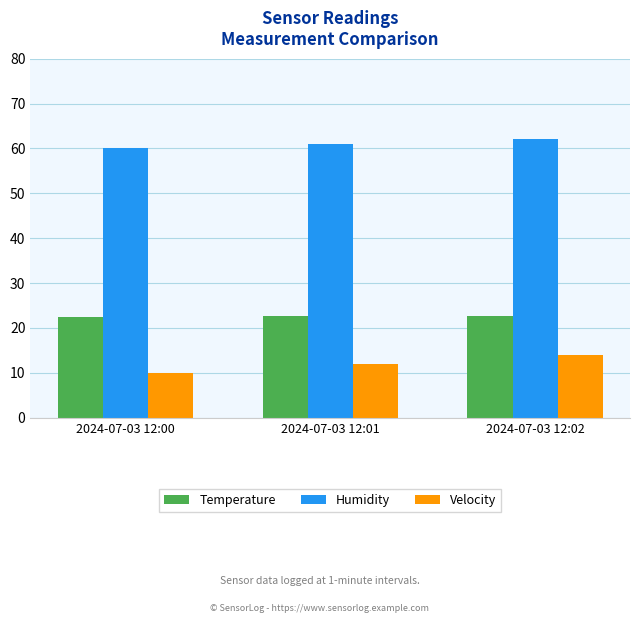

How many categories are shown in the chart?

3